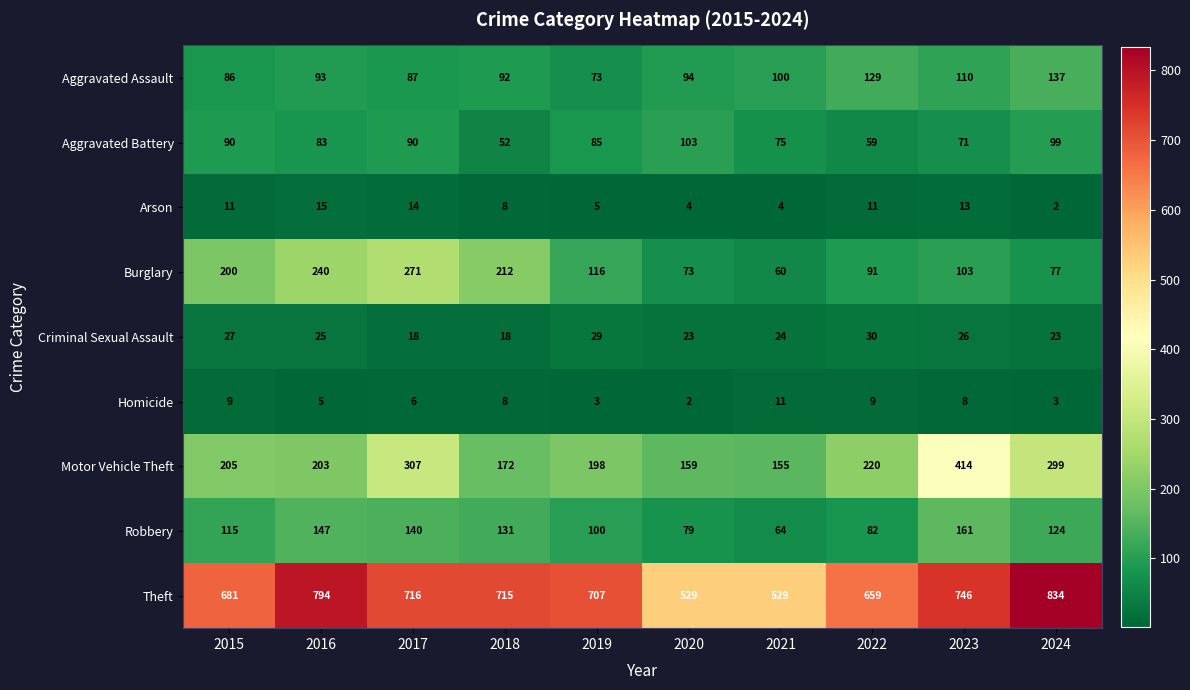

What is the average value of the Arson series?

9